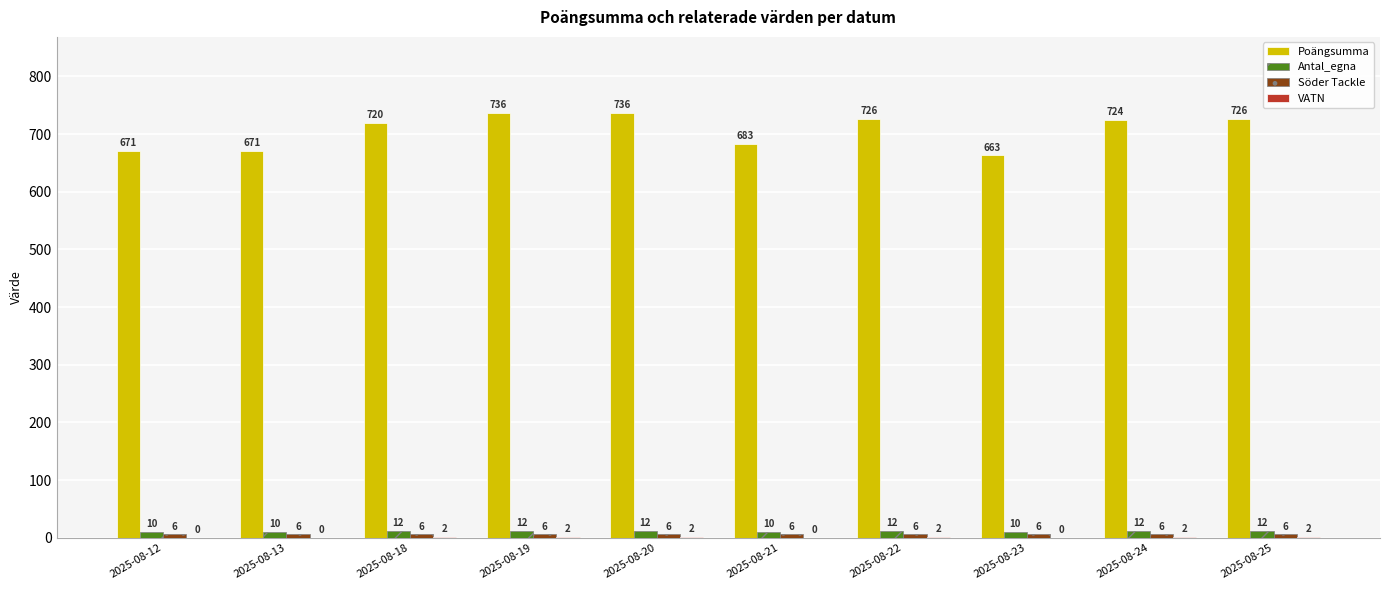

The value of Antal_egna at 2025-08-21 is 10. True or false?

True